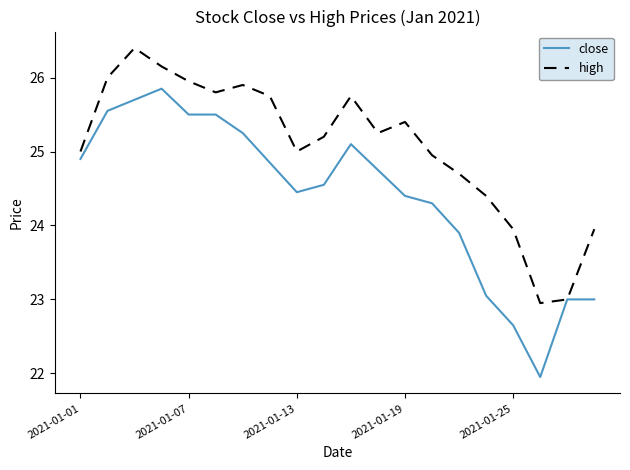

Is this an area chart (filled region under the line)?

No